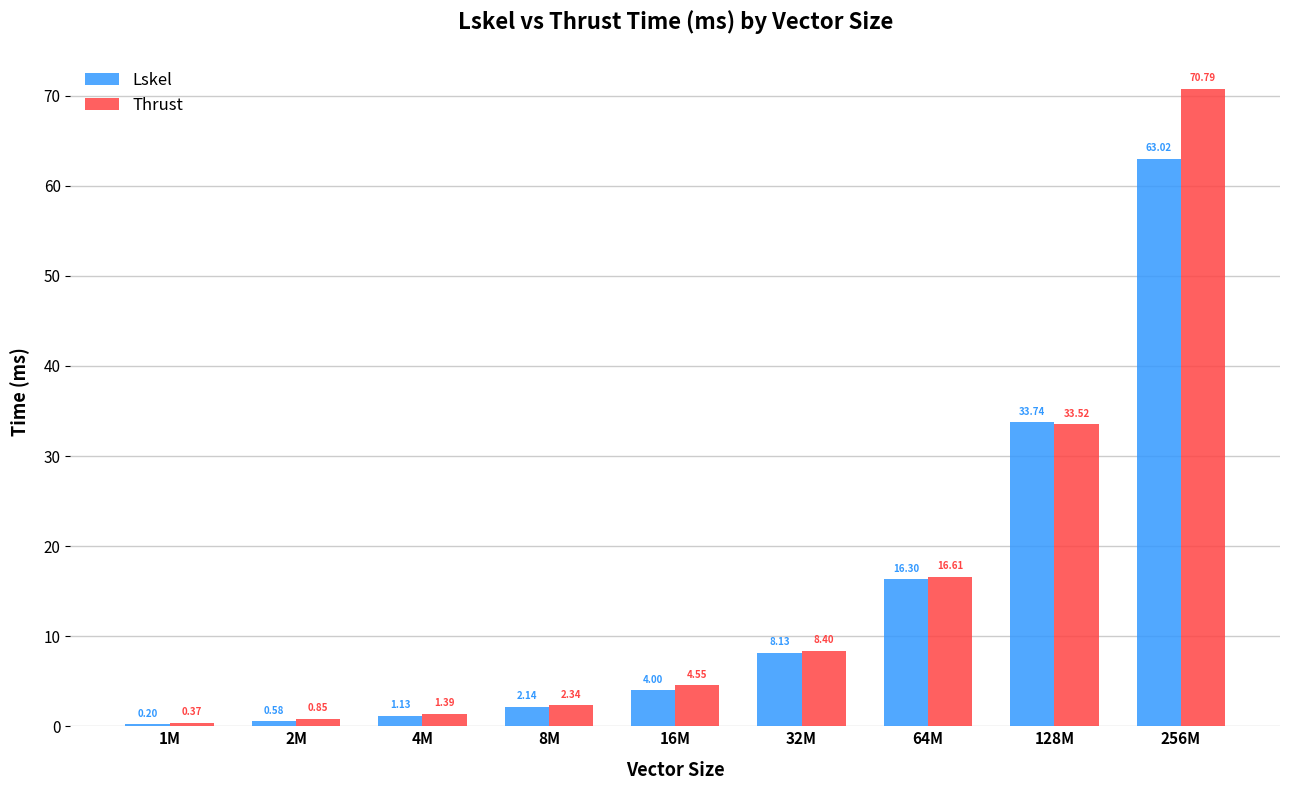

What is the highest value of the Thrust series?

70.8